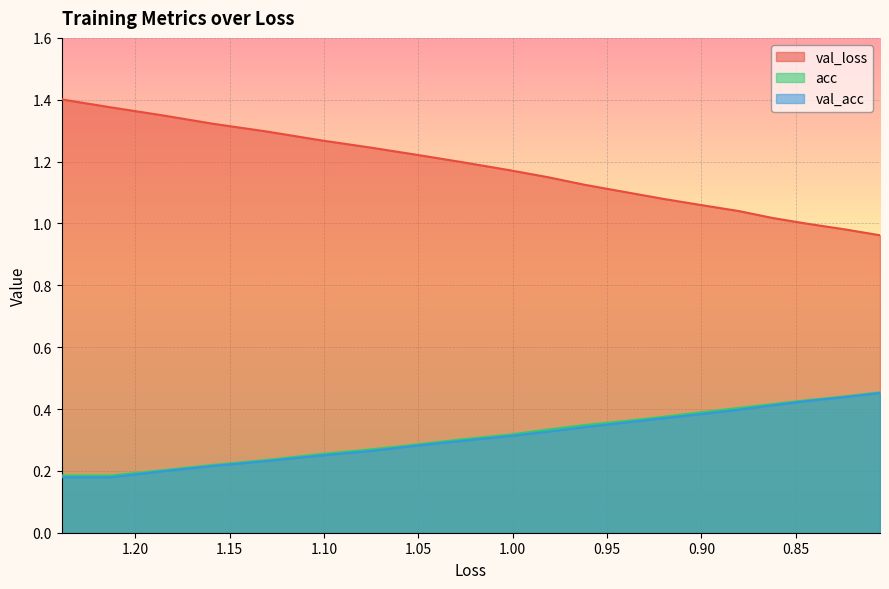

What is the minimum value shown in the chart?

0.2